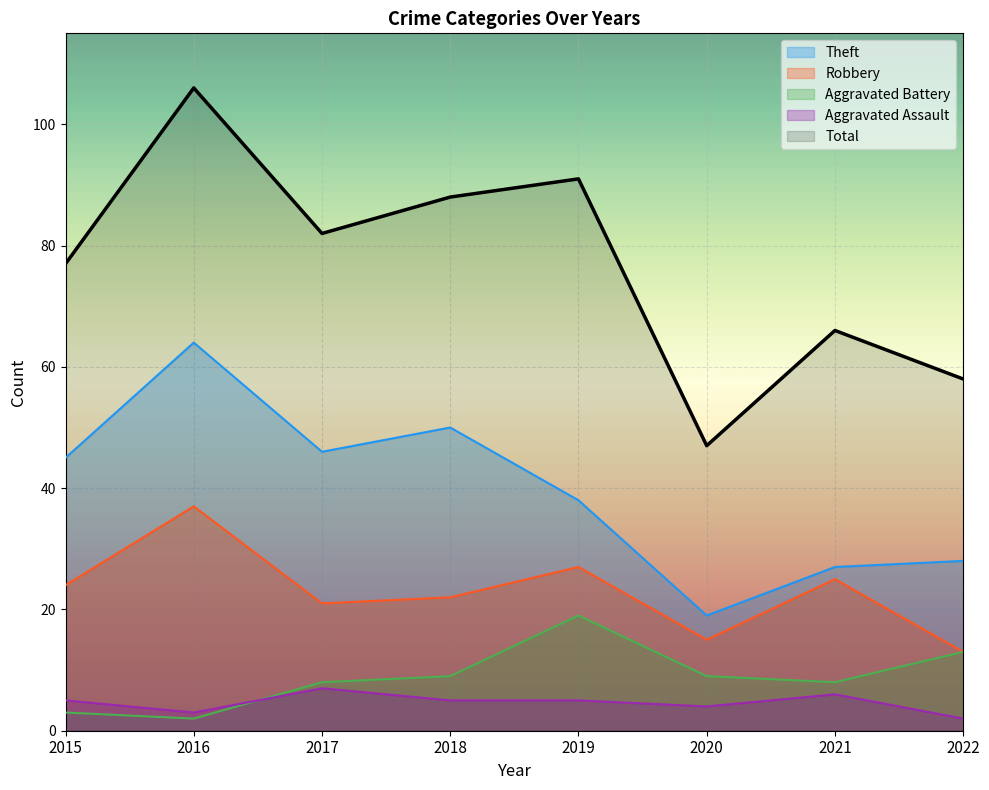

At how many categories does at least one series exceed 10?

8